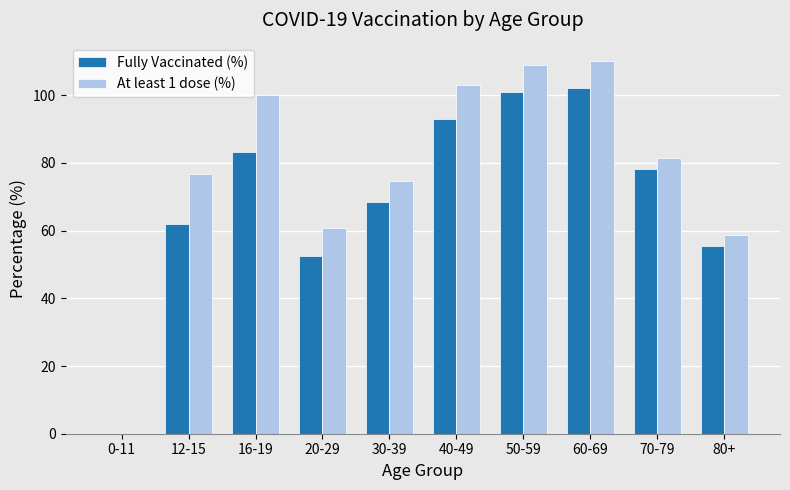

Reading right to left, transcribe all the data shown in this chart.

Fully Vaccinated (%): 80+=55.3	70-79=78.1	60-69=102.0	50-59=101.0	40-49=92.9	30-39=68.4	20-29=52.5	16-19=83.3	12-15=61.8	0-11=0.0
At least 1 dose (%): 80+=58.6	70-79=81.5	60-69=110.0	50-59=109.0	40-49=103.0	30-39=74.6	20-29=60.9	16-19=100.0	12-15=76.6	0-11=0.0